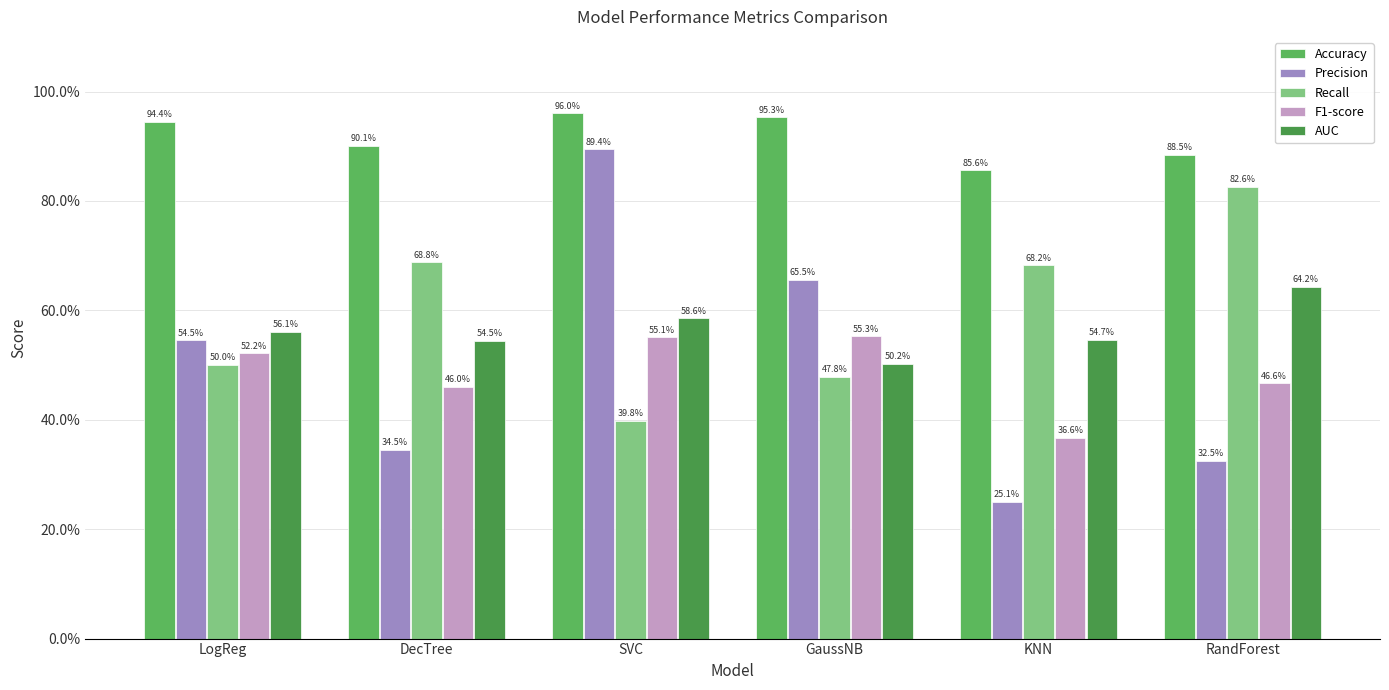

Are the bars horizontal?

No